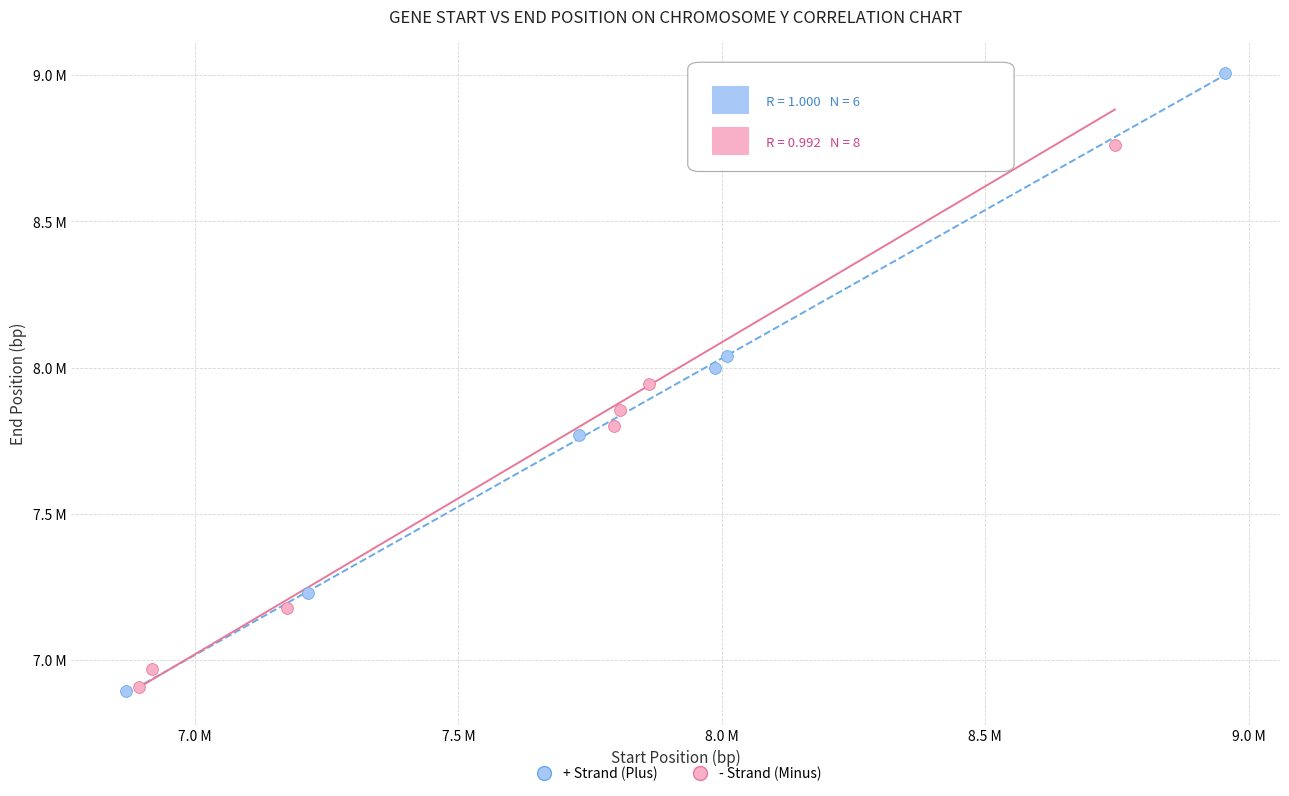

Which series has the widest spread of Y values?

+ Strand (Plus)